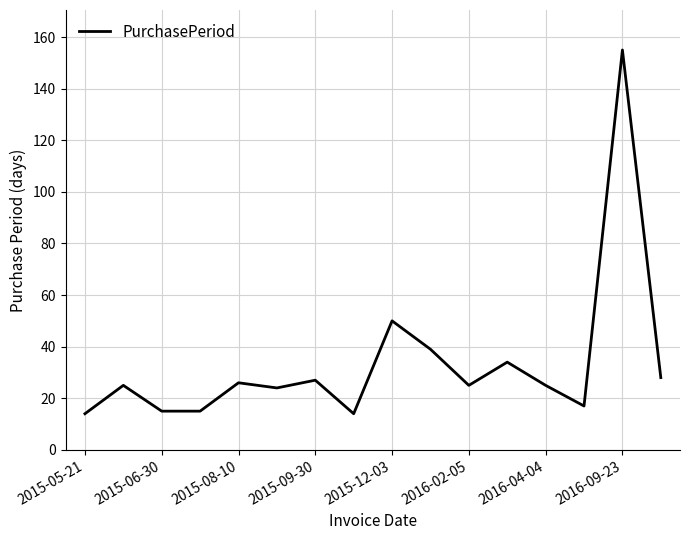

What is the difference between the maximum and minimum values?

141